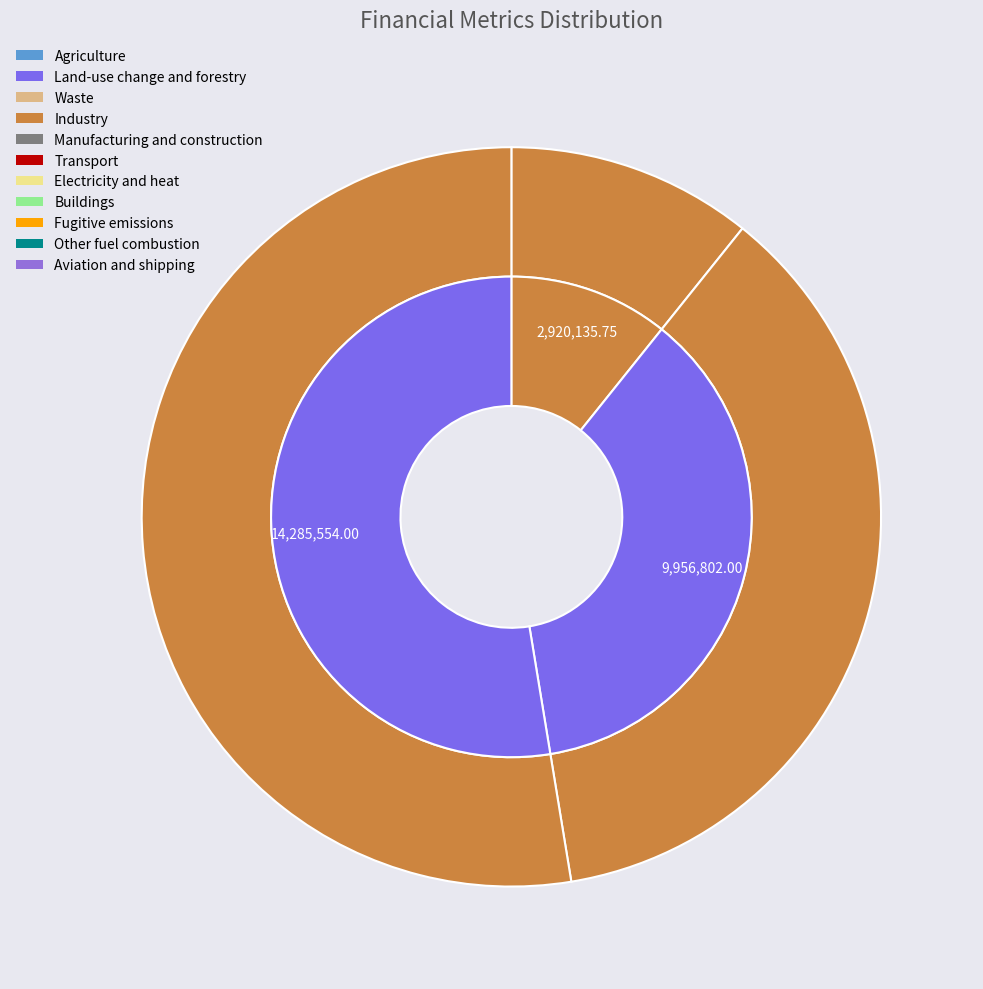

Does NPV account for over 50% of the chart?

No